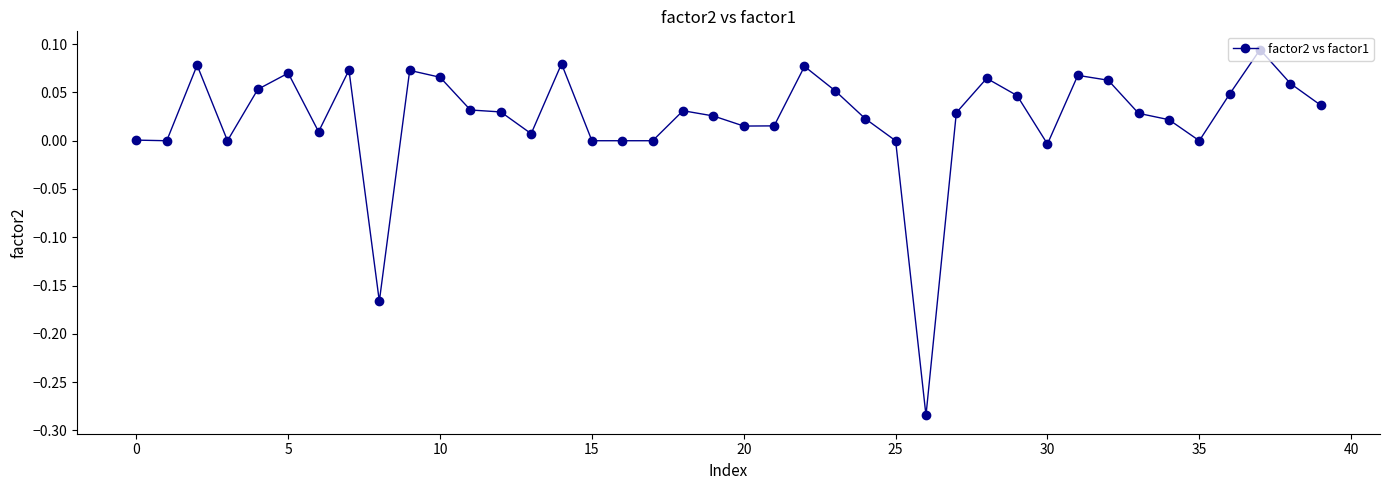

True or false: the data has more than 0 interior local peaks.

True